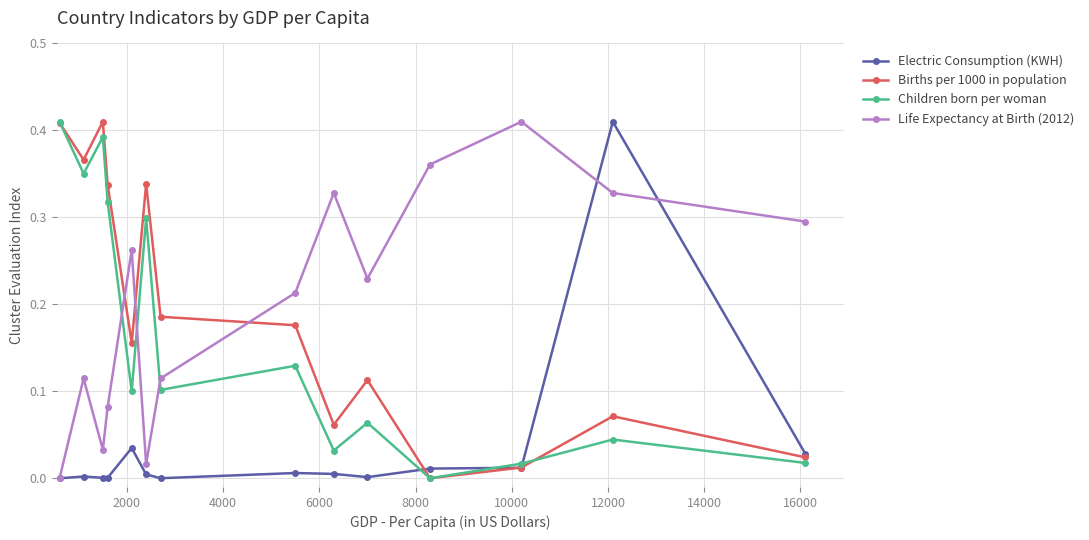

True or false: Life Expectancy at Birth (2012) and Births per 1000 in population cross at least once.

True